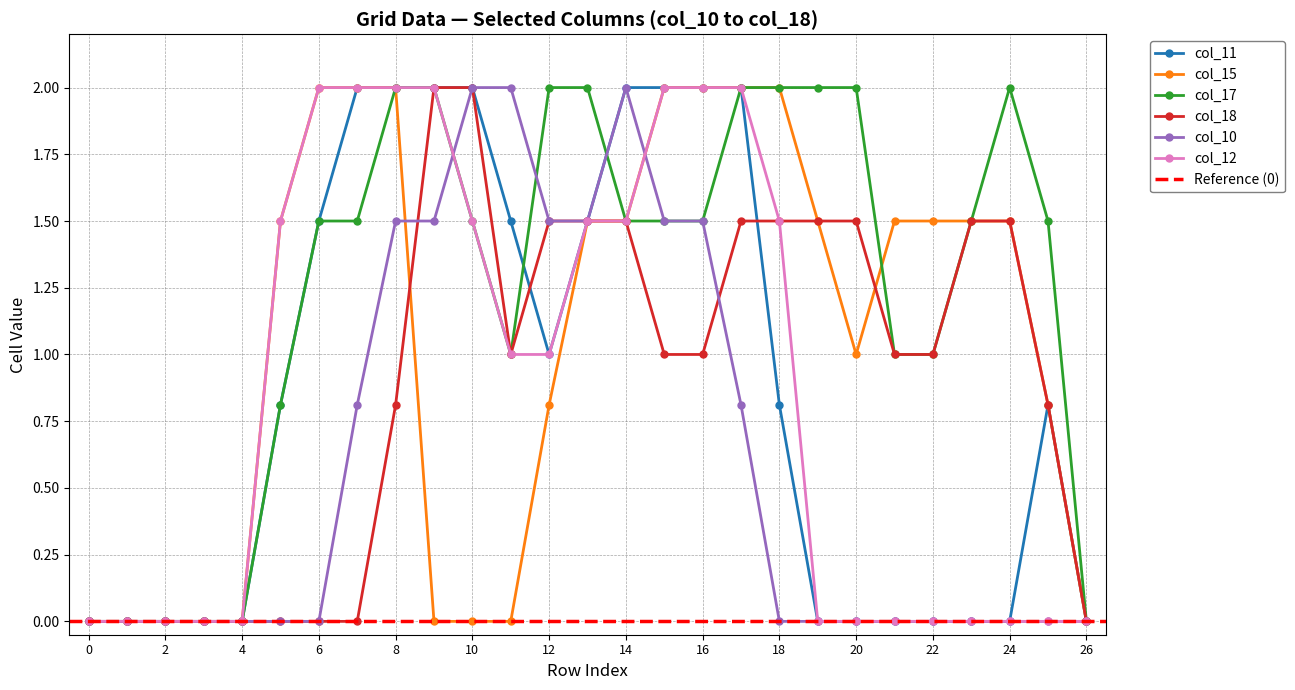

True or false: col_10 and col_15 intersect in this chart.

True